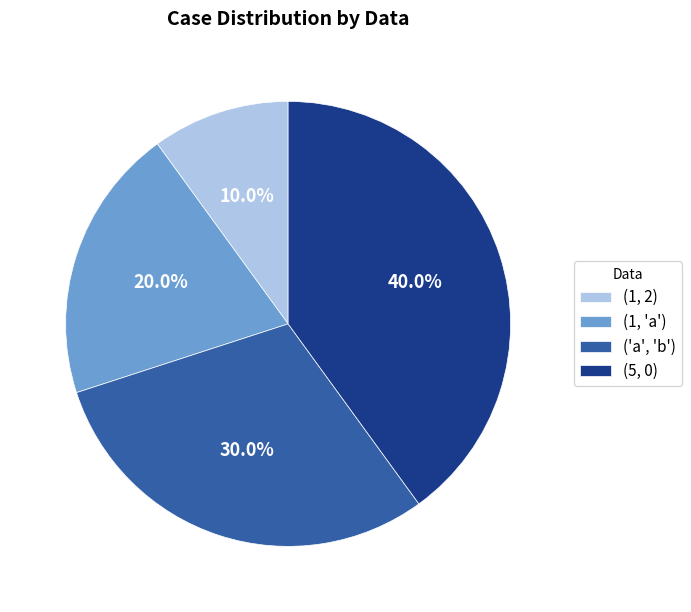

Does any single category account for the majority?

No